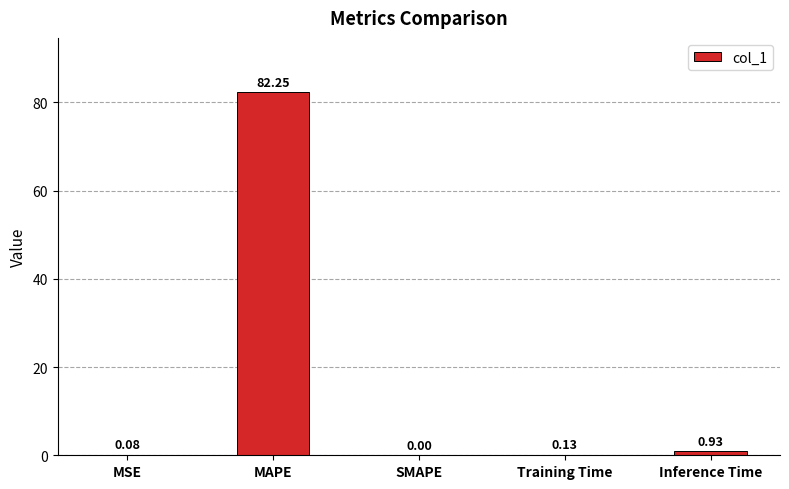

How many data points does each series have?

5